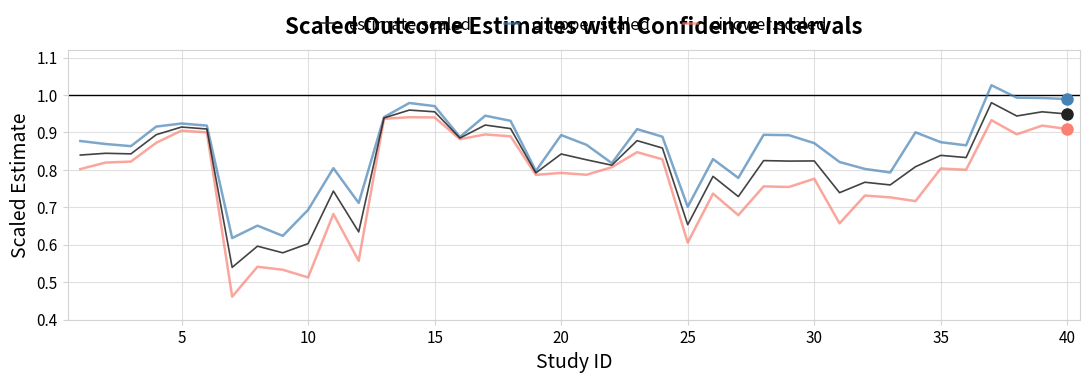

Which series has the largest range (max minus min)?

ci.lower.scaled